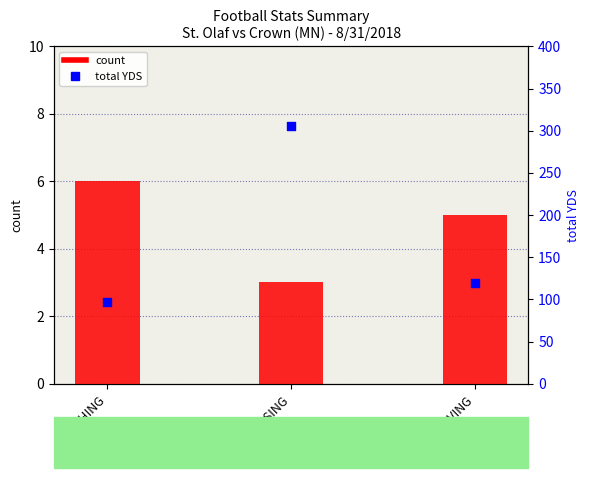

At how many categories does at least one series exceed 206?

1